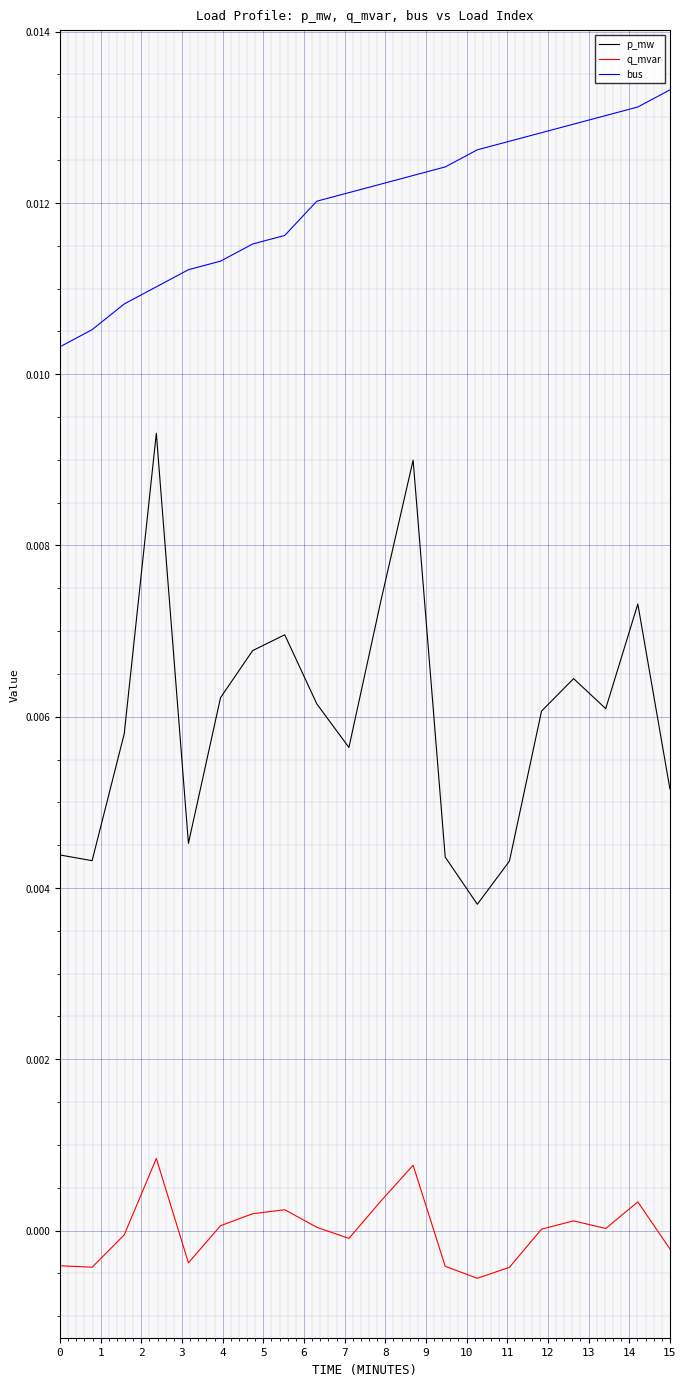

Does the chart have visible grid lines?

Yes